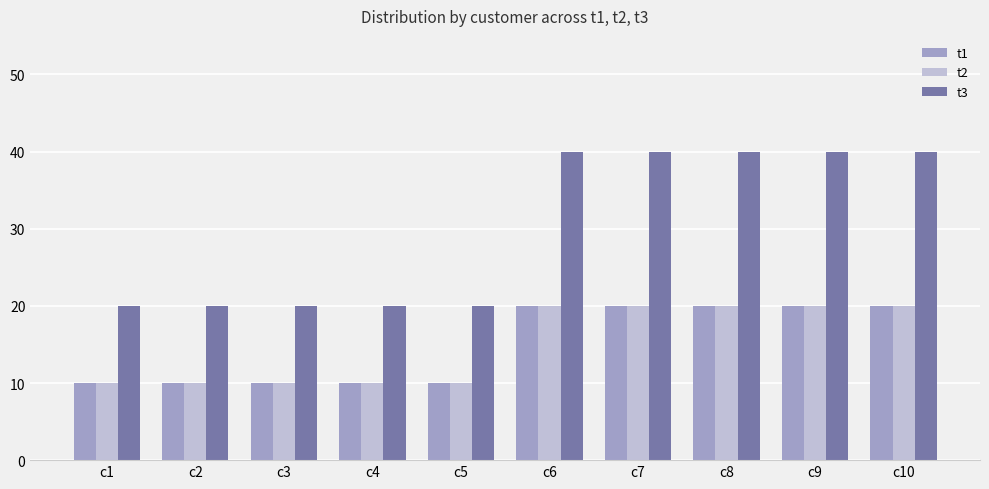

Are the bars grouped side by side (vs. stacked)?

Yes